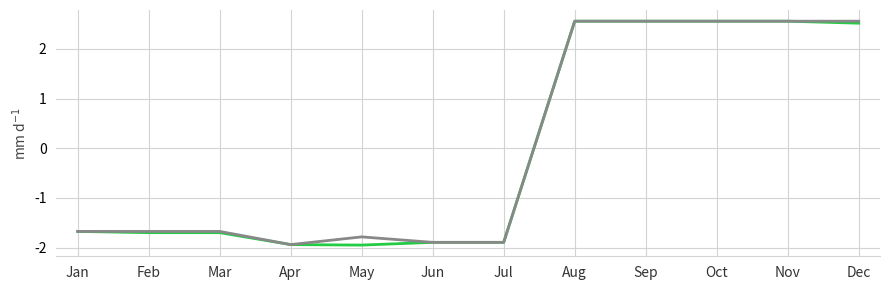

What is the minimum value shown in the chart?

-1.9